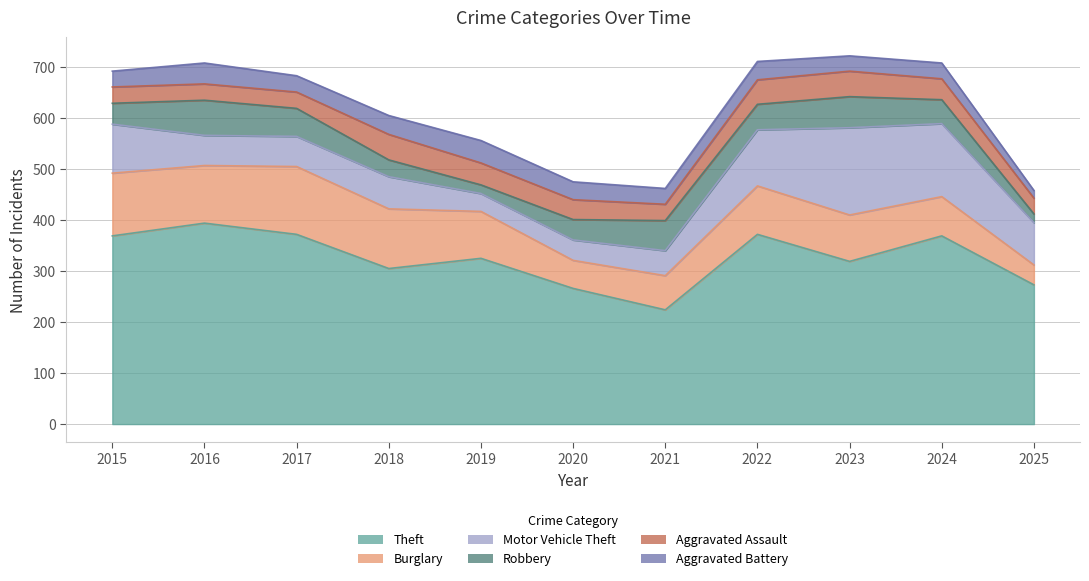

Reading right to left, what are all the values shown in this chart?

Theft: 2025=273	2024=369	2023=319	2022=372	2021=224	2020=266	2019=325	2018=305	2017=372	2016=394	2015=369
Burglary: 2025=39	2024=77	2023=91	2022=95	2021=67	2020=55	2019=92	2018=117	2017=133	2016=113	2015=123
Motor Vehicle Theft: 2025=83	2024=143	2023=171	2022=110	2021=49	2020=40	2019=35	2018=63	2017=59	2016=59	2015=96
Robbery: 2025=17	2024=47	2023=61	2022=50	2021=59	2020=40	2019=17	2018=33	2017=55	2016=69	2015=41
Aggravated Assault: 2025=31	2024=41	2023=50	2022=48	2021=32	2020=39	2019=43	2018=50	2017=32	2016=32	2015=32
Aggravated Battery: 2025=15	2024=31	2023=30	2022=36	2021=31	2020=35	2019=44	2018=37	2017=32	2016=41	2015=31